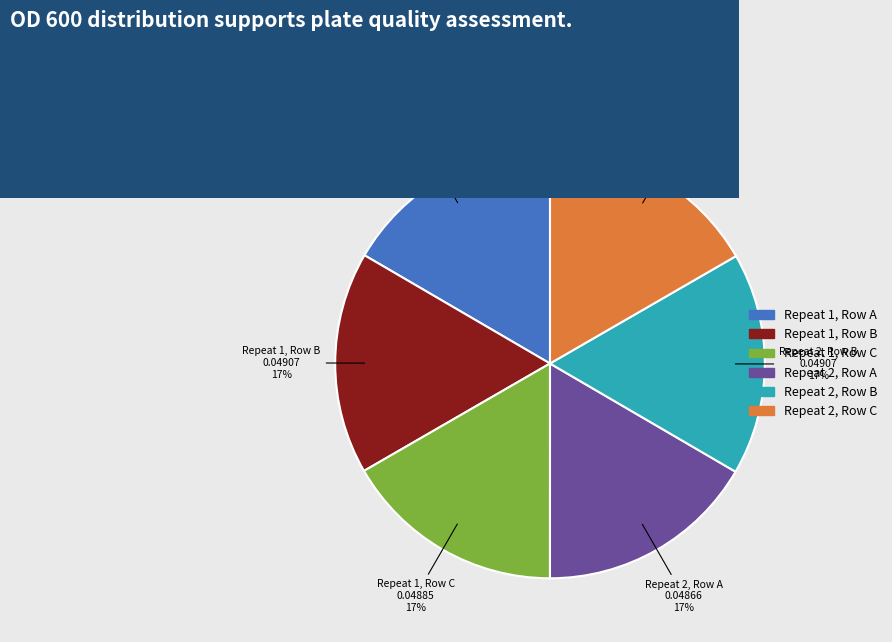

To the nearest percent, what is the average slice percentage?

17%